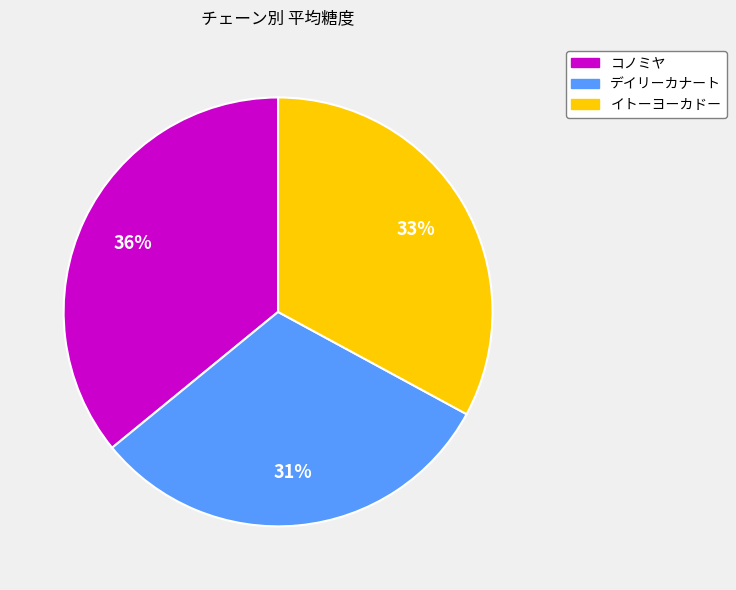

To the nearest percent, what is the average slice percentage?

33%